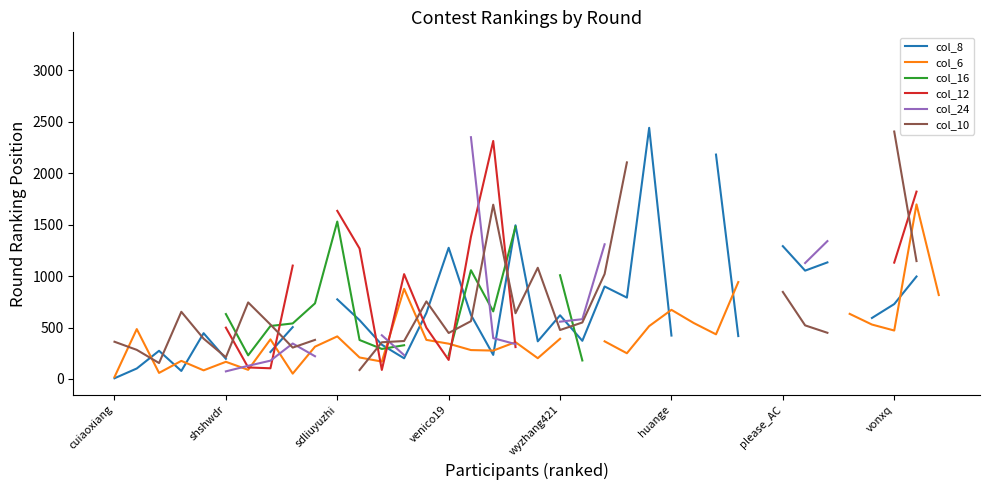

What is the difference between the col_8 values at 17 and 30?

1057.0